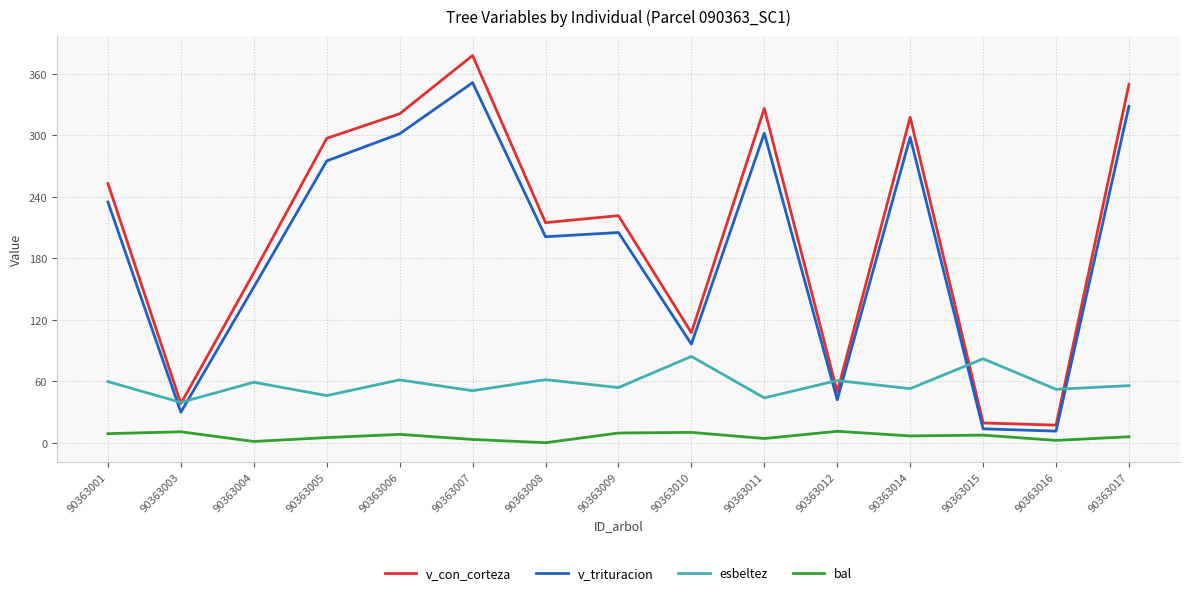

The value of esbeltez at 90363016 is 21.3. True or false?

False